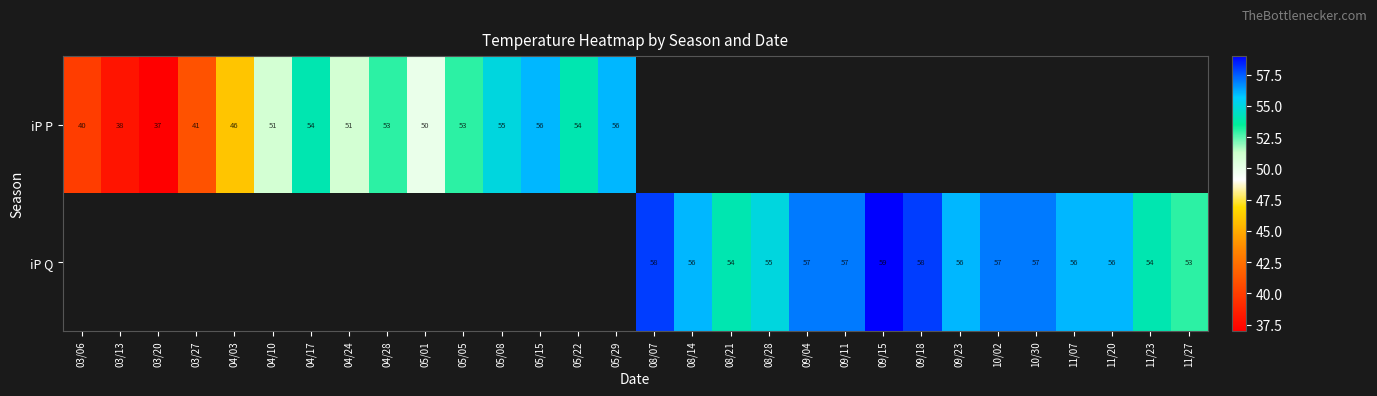

Is it true that iP P equals 54 at 04/17?

True